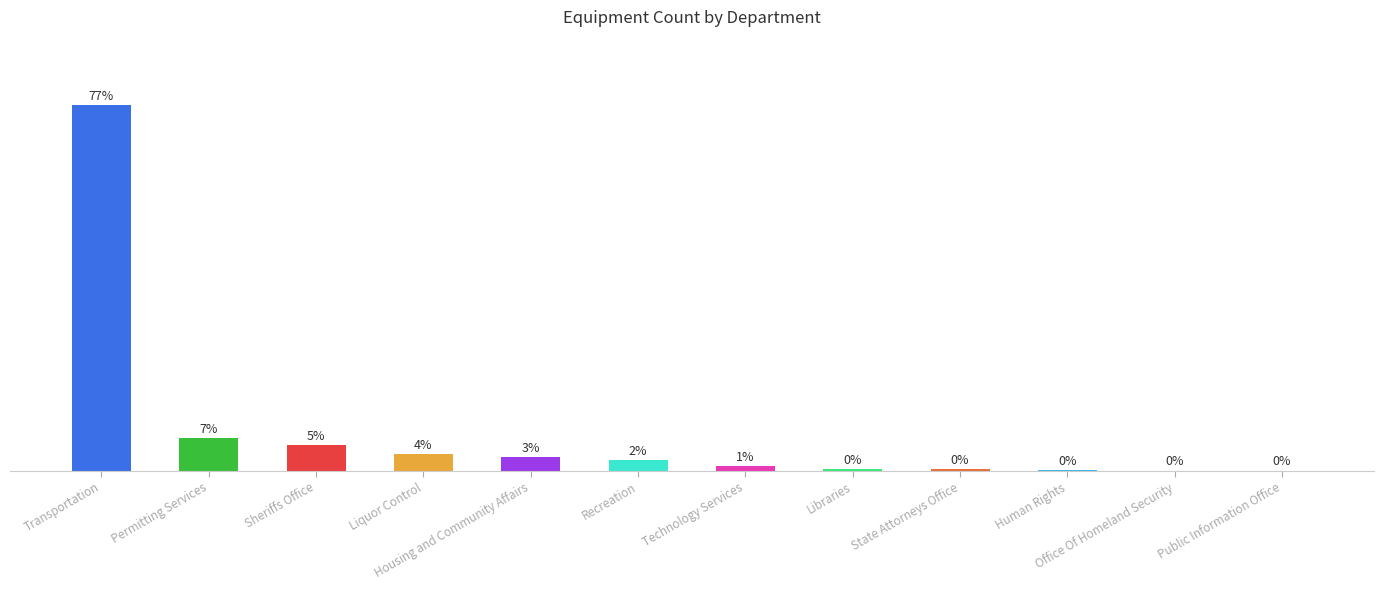

List the labels in order of value, smallest first.

Office Of Homeland Security, Public Information Office, Human Rights, State Attorneys Office, Libraries, Technology Services, Recreation, Housing and Community Affairs, Liquor Control, Sheriffs Office, Permitting Services, Transportation